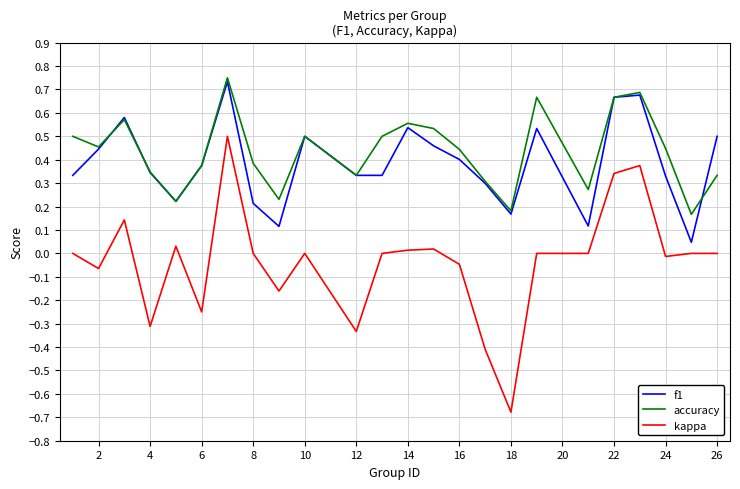

True or false: kappa and accuracy intersect in this chart.

False